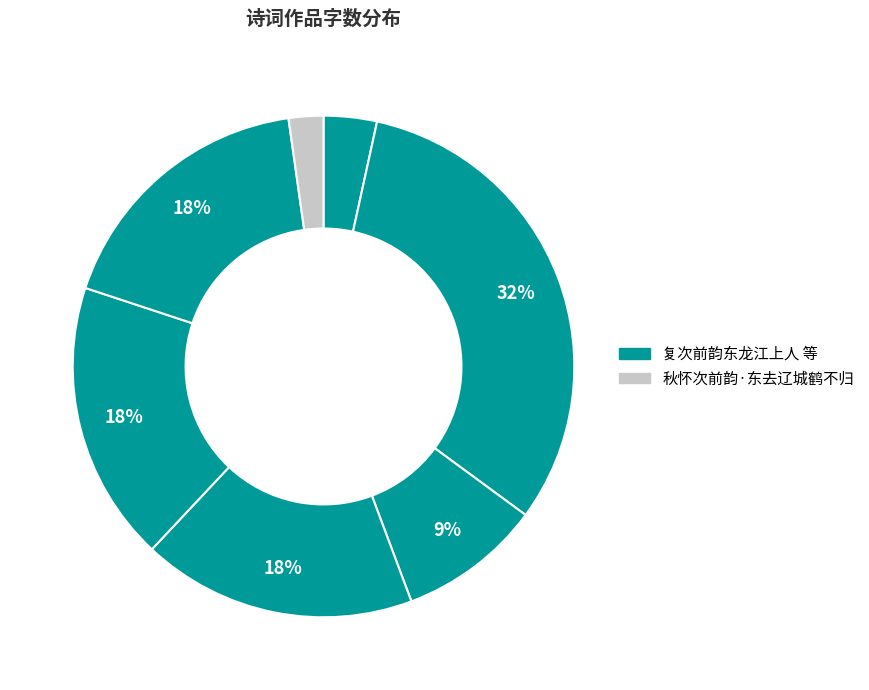

How many segments does this pie chart have?

7